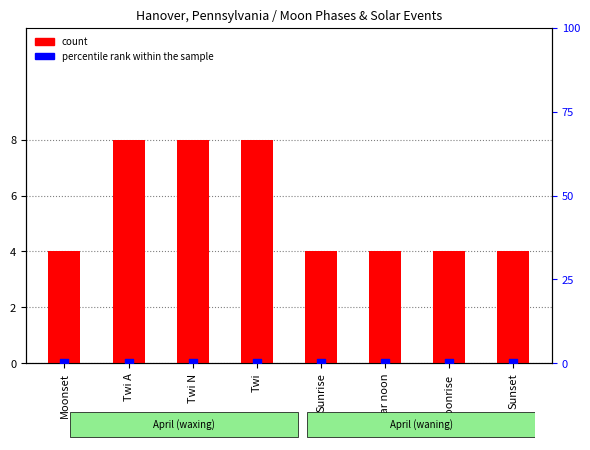

At which category is the sum across all series the highest?

Twi A